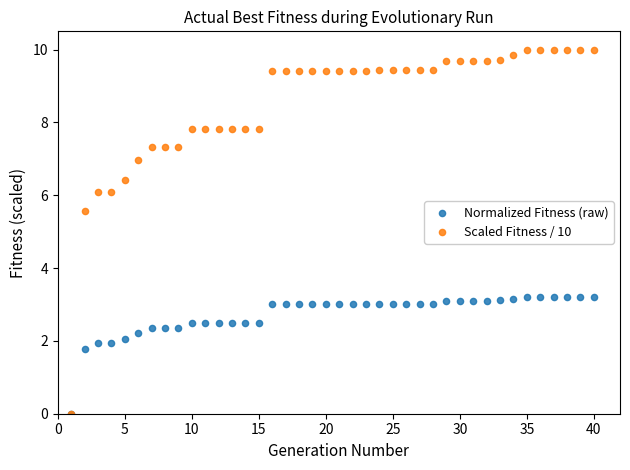

Which series reaches the maximum Y coordinate?

Scaled Fitness / 10